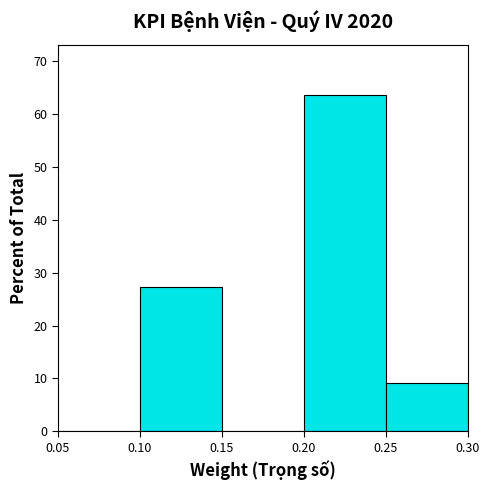

Reading left to right, transcribe this chart: for each bar, give the range it covers on the x-axis and its height. The values are not printed on the chart, so give them approximately, as read against the axis.

0.05 to 0.10: 0
0.10 to 0.15: 27
0.15 to 0.20: 0
0.20 to 0.25: 64
0.25 to 0.30: 9